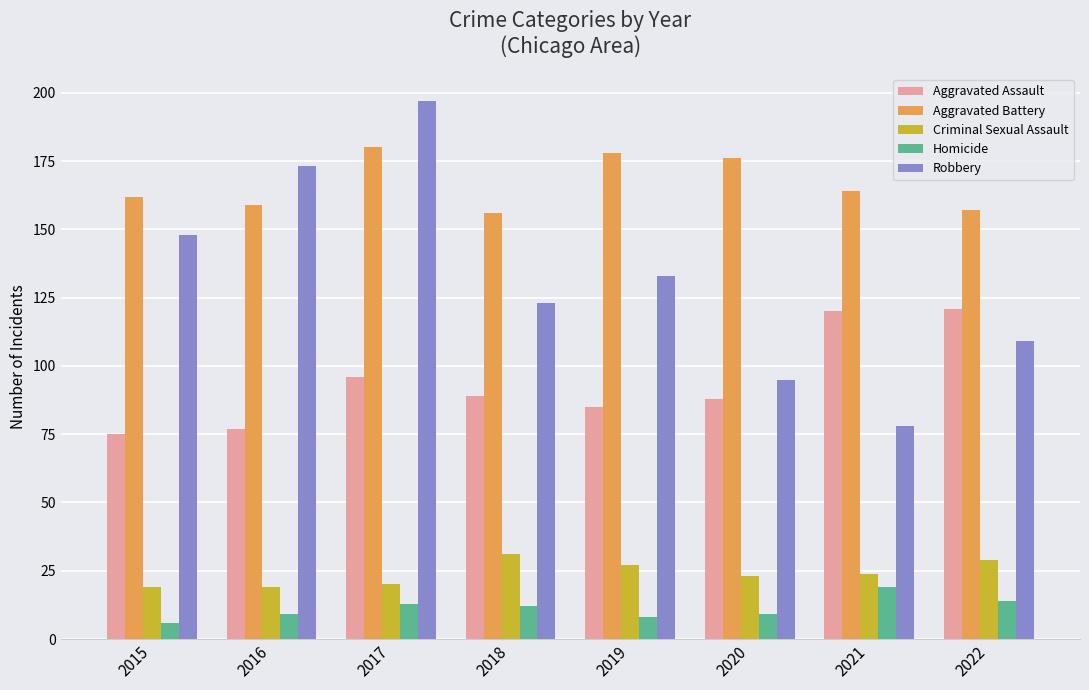

The value of Criminal Sexual Assault at 2019 is 8. True or false?

False